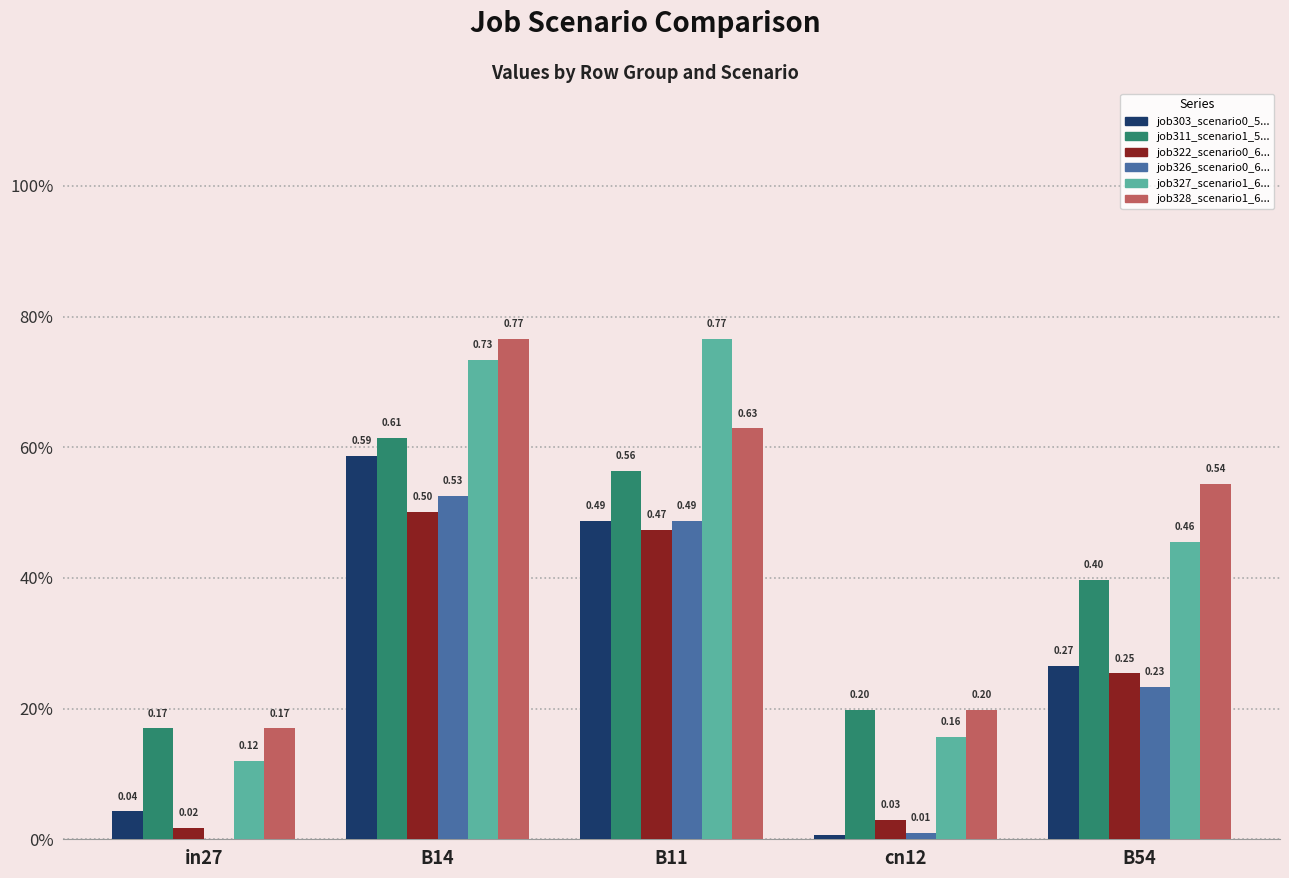

Does the chart contain stacked bars?

No